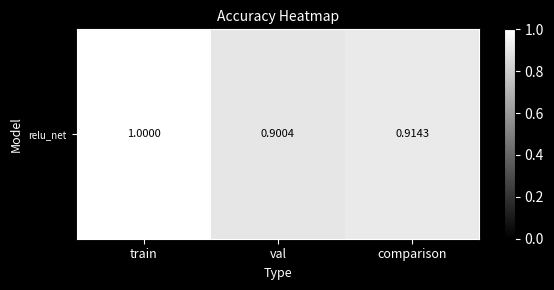

Reading left to right, list all the values displayed in this chart.

1.0	0.9	0.9